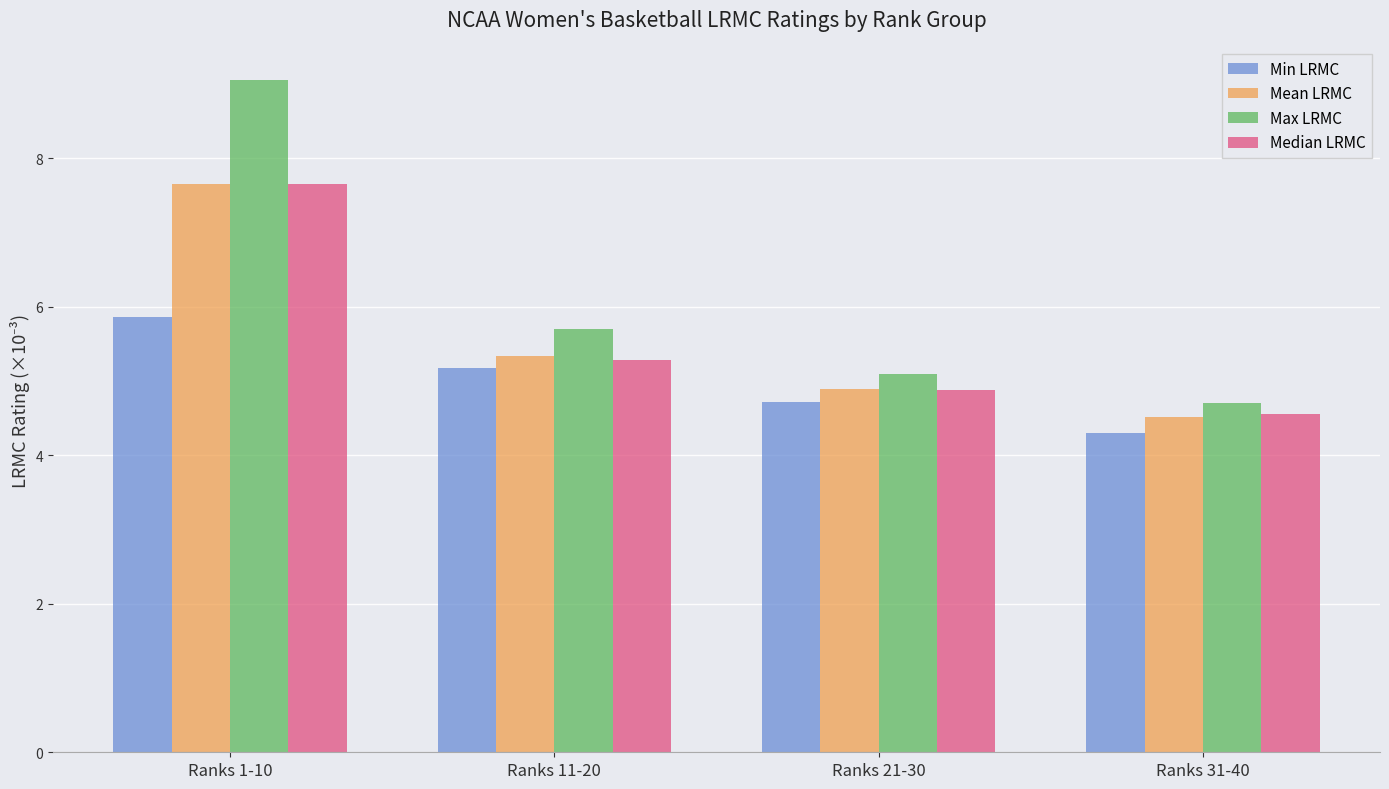

Reading left to right, extract all data points from this chart.

Min LRMC: Ranks 1-10=5.9	Ranks 11-20=5.2	Ranks 21-30=4.7	Ranks 31-40=4.3
Mean LRMC: Ranks 1-10=7.7	Ranks 11-20=5.3	Ranks 21-30=4.9	Ranks 31-40=4.5
Max LRMC: Ranks 1-10=9.0	Ranks 11-20=5.7	Ranks 21-30=5.1	Ranks 31-40=4.7
Median LRMC: Ranks 1-10=7.6	Ranks 11-20=5.3	Ranks 21-30=4.9	Ranks 31-40=4.6